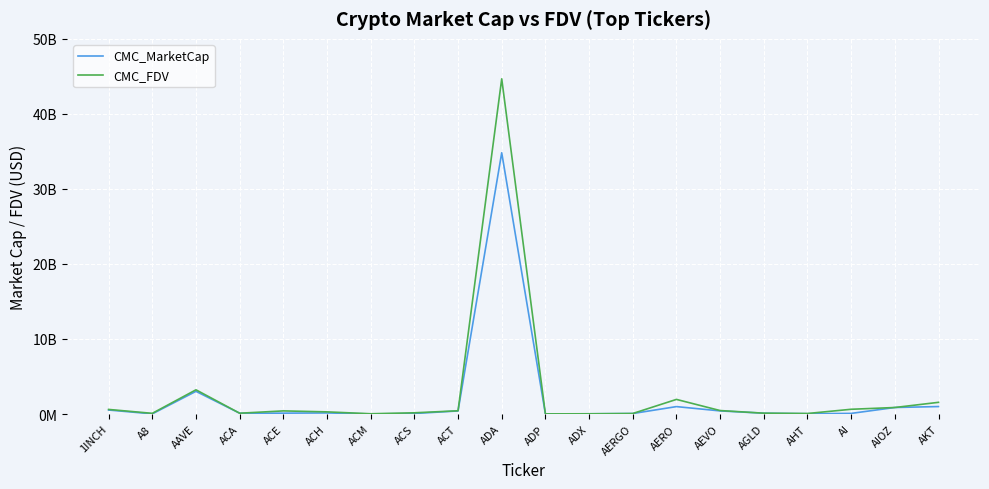

Read the CMC_MarketCap value at AI.

82603275.0